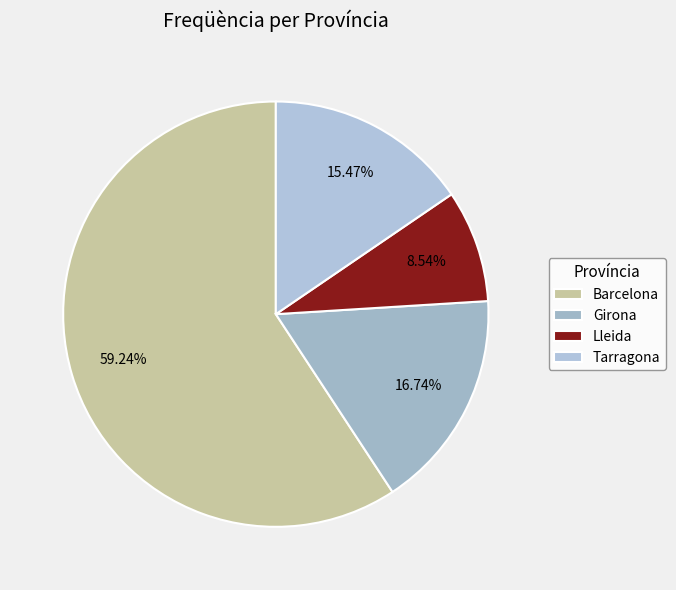

To the nearest percent, what is the difference between the Tarragona and Girona slice percentages?

1%